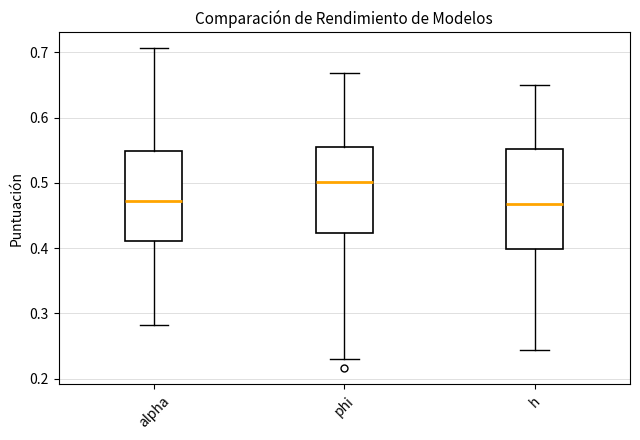

Where does the median line of the box for phi sit on the y-axis? The values are not printed on the chart, so give them approximately, as read against the axis.

0.50